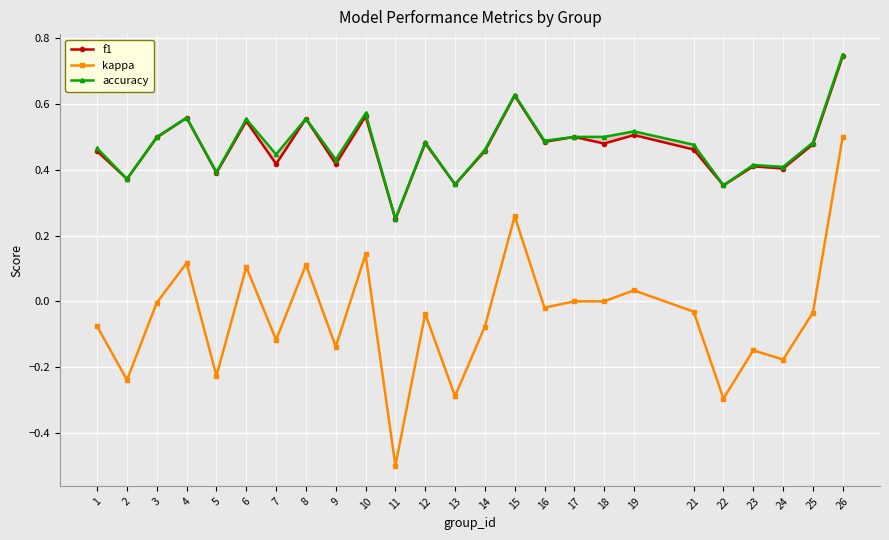

Where is kappa nearest to the value 0?

17